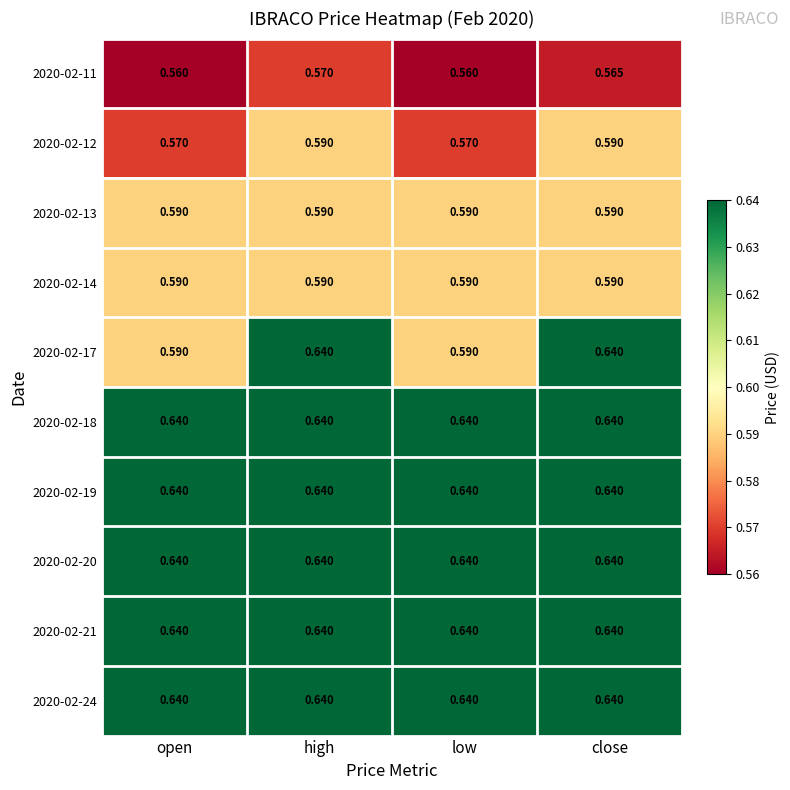

Is the value of 2020-02-14 at open greater than the value of 2020-02-18 at open?

No